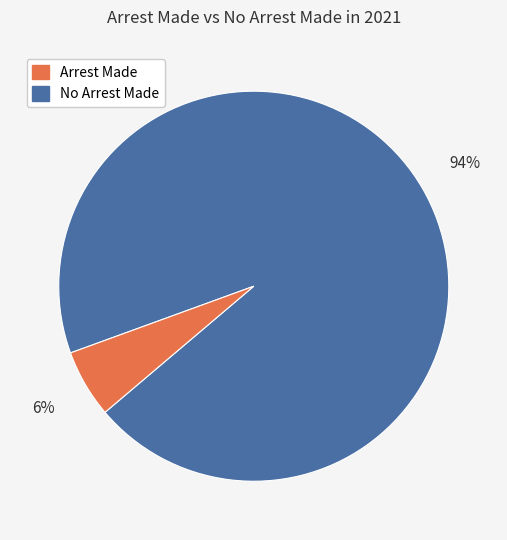

To the nearest percent, what is the average slice percentage?

50%